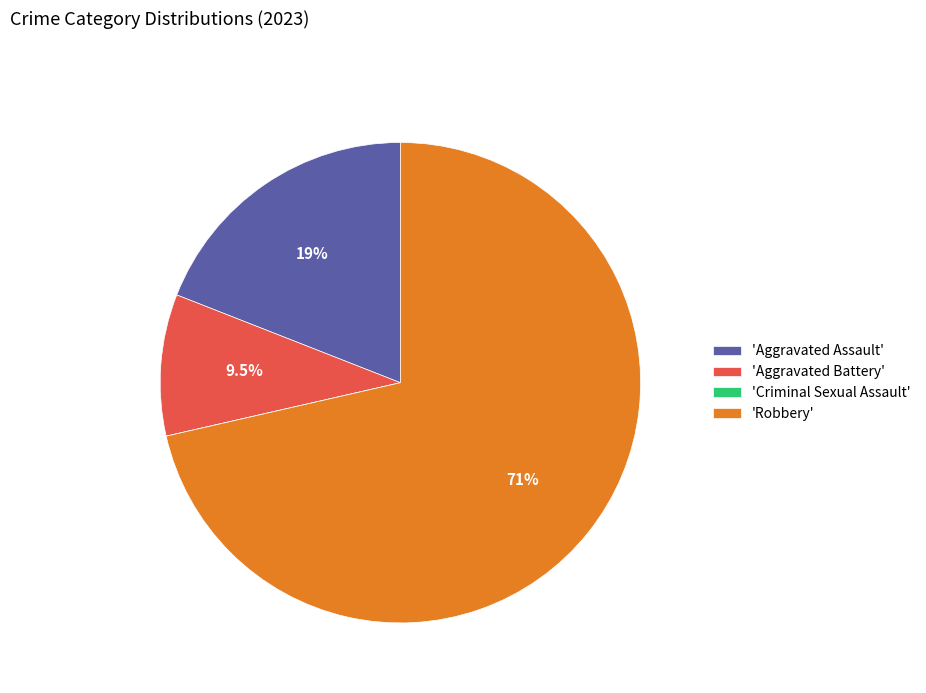

Combined, what portion of the pie is 'Robbery' and 'Aggravated Battery'?

81.0%